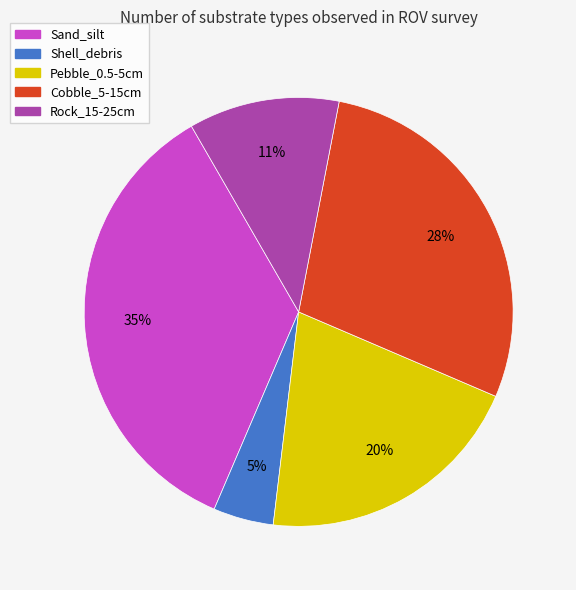

Is the sum of Sand_silt and Pebble_0.5-5cm greater than half?

Yes